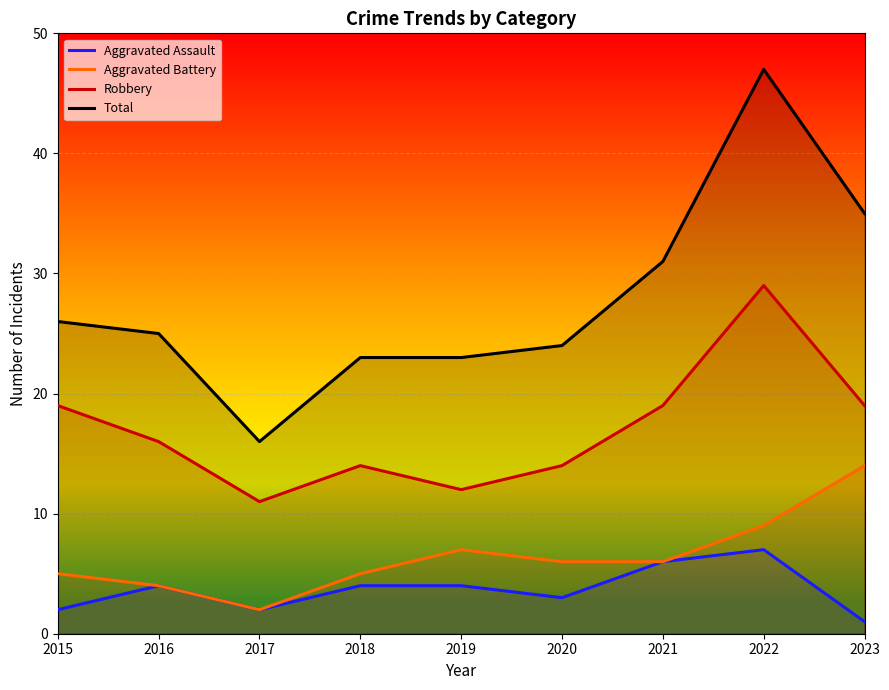

What is the difference between the highest and lowest values at 2022?

40